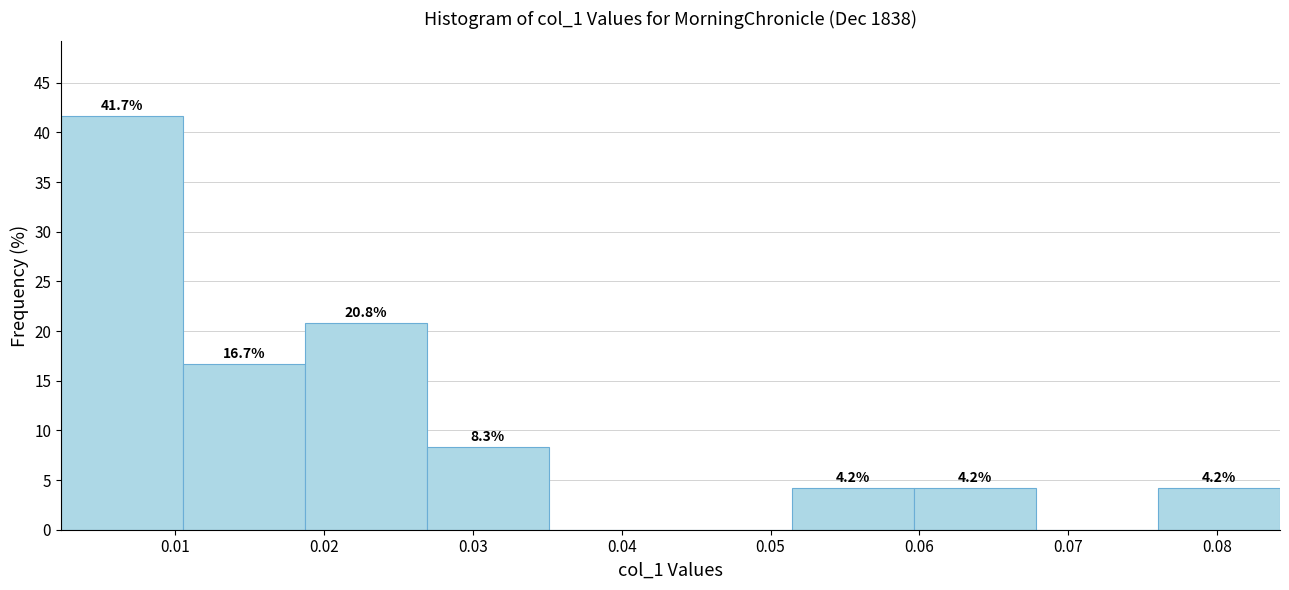

Which range on the x-axis has the tallest bar?

0.002 to 0.011